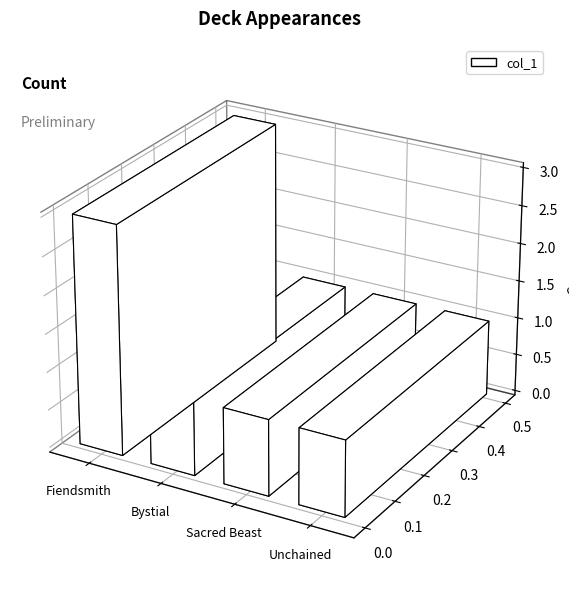

List the labels in order of value, largest first.

Fiendsmith, Bystial, Sacred Beast, Unchained